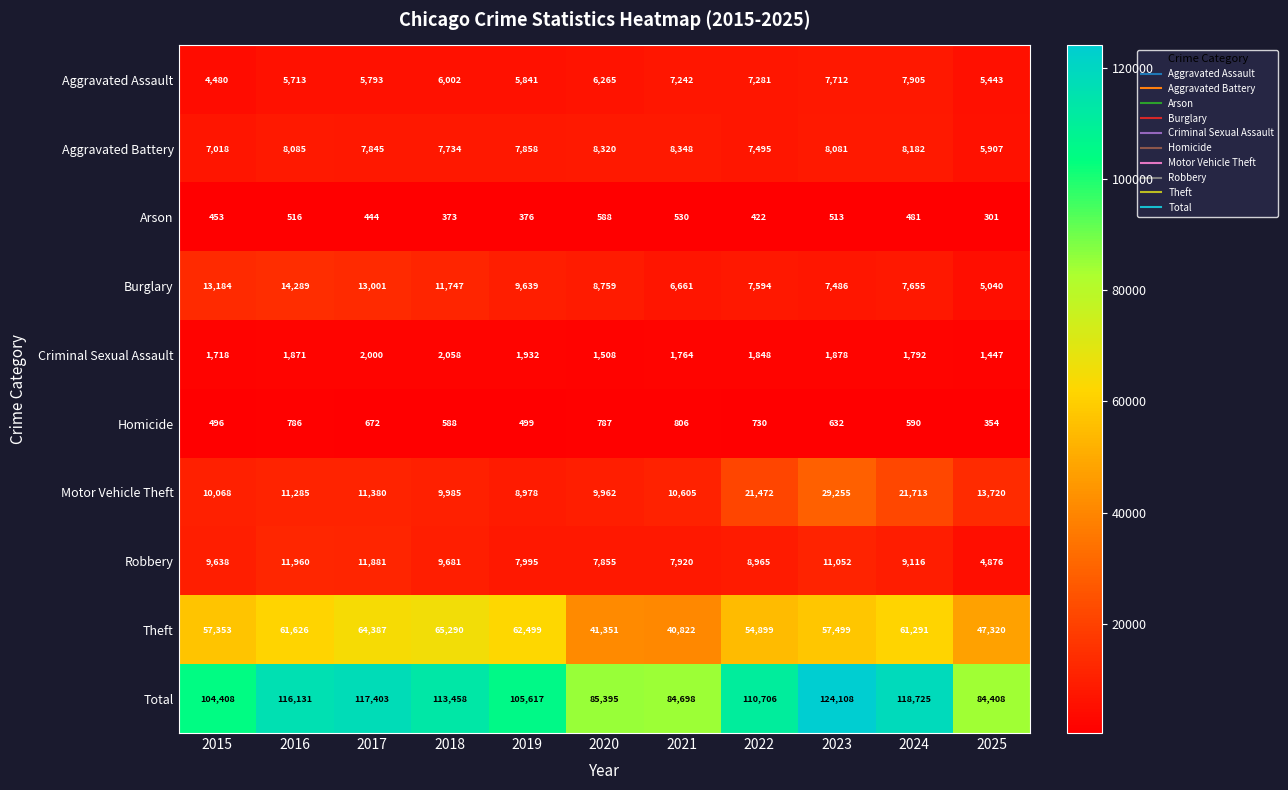

Rank the series by their maximum value, from lowest to highest.

Arson, Homicide, Criminal Sexual Assault, Aggravated Assault, Aggravated Battery, Robbery, Burglary, Motor Vehicle Theft, Theft, Total